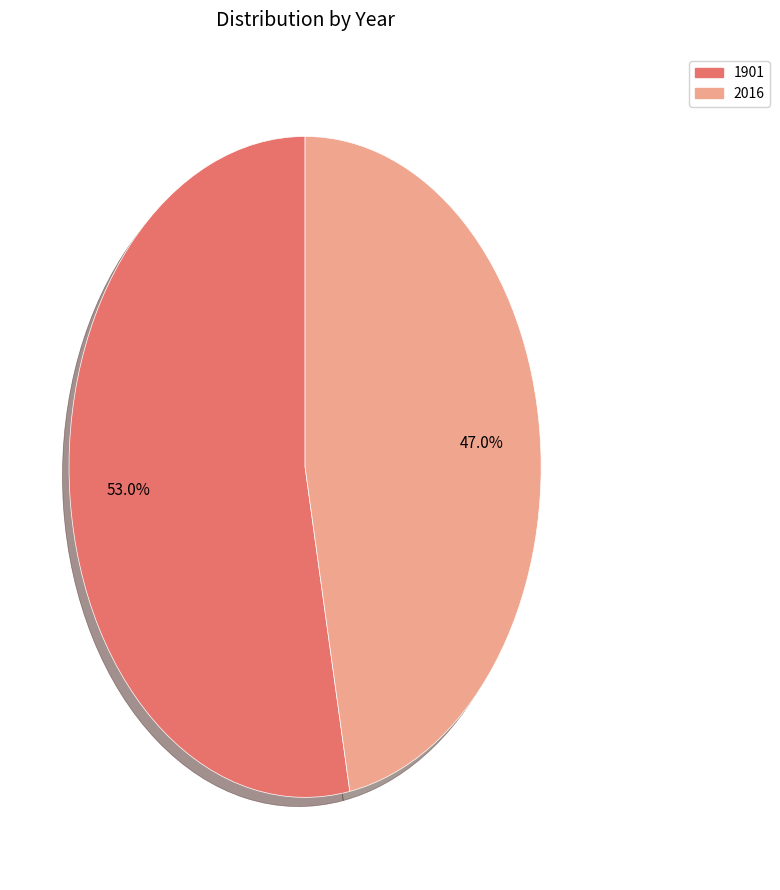

Does any single category account for the majority?

Yes